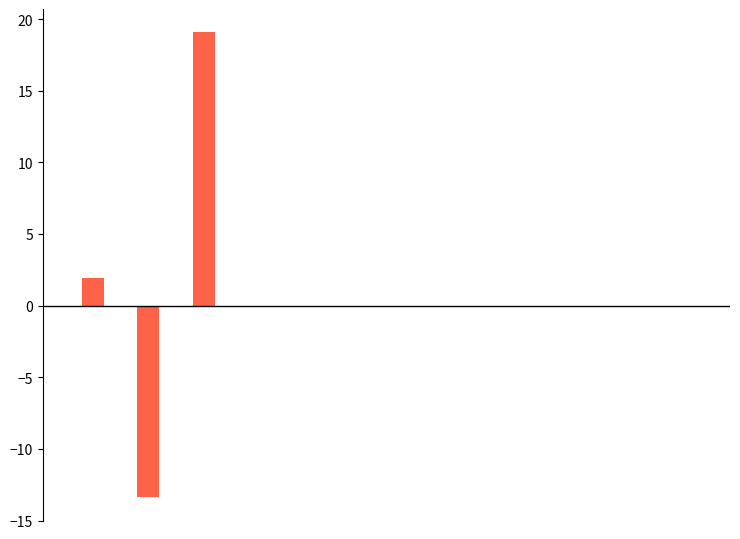

Count the number of data series in this chart.

2